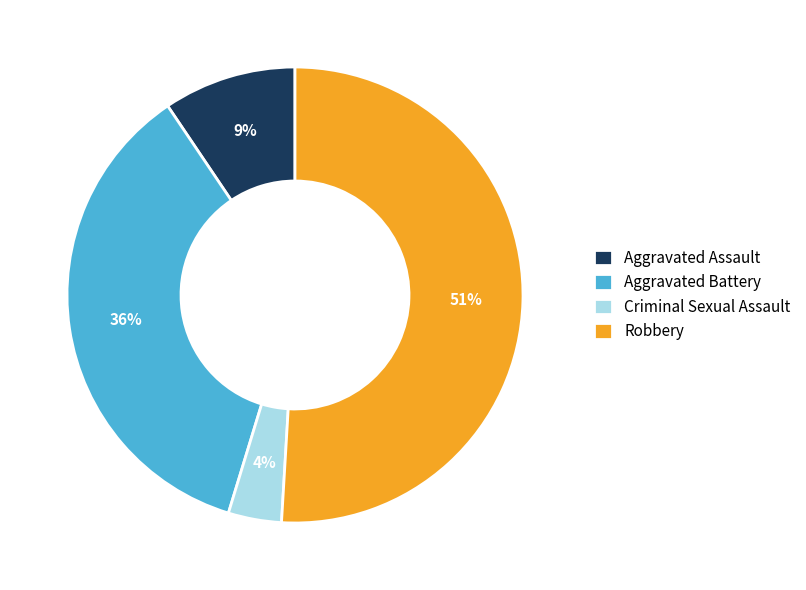

Approximately how many times larger is the value at Criminal Sexual Assault compared to Aggravated Battery?

0.1